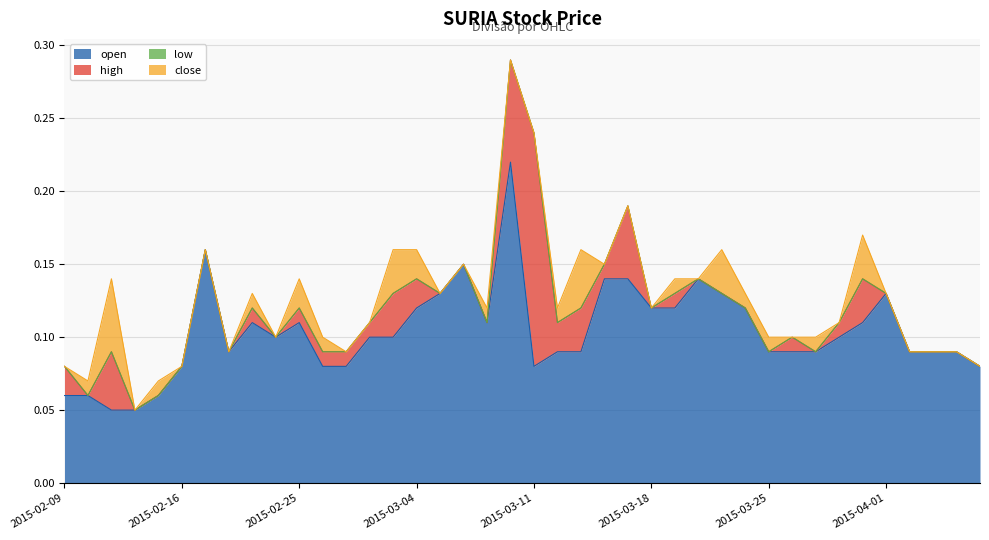

Read the open value at 2015-02-23.

0.1